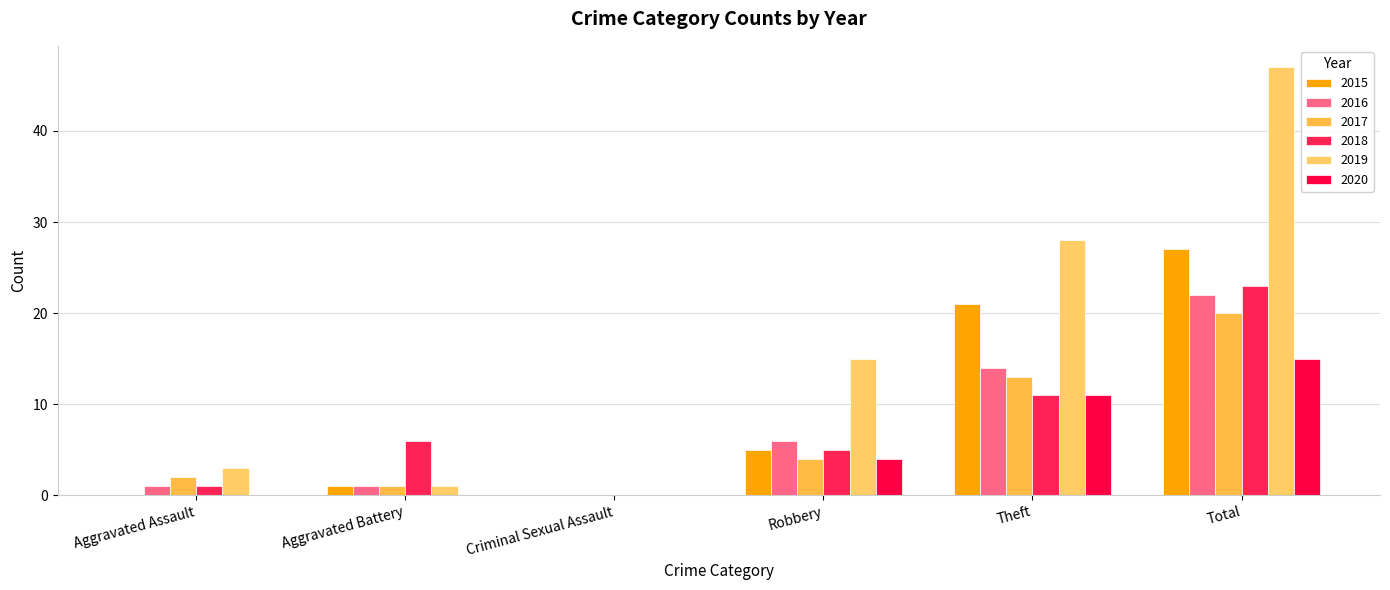

List the series in order of their peak value, highest first.

2019, 2015, 2018, 2016, 2017, 2020